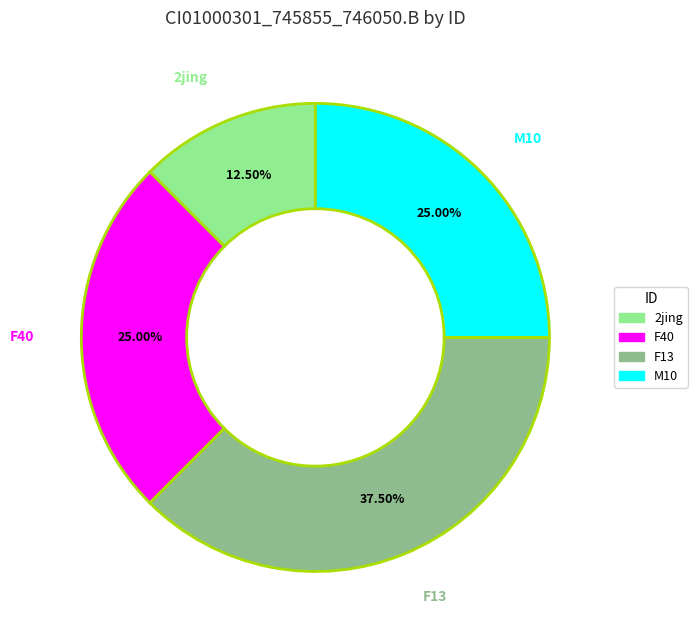

Combined, what portion of the pie is 2jing and F13?

50.0%